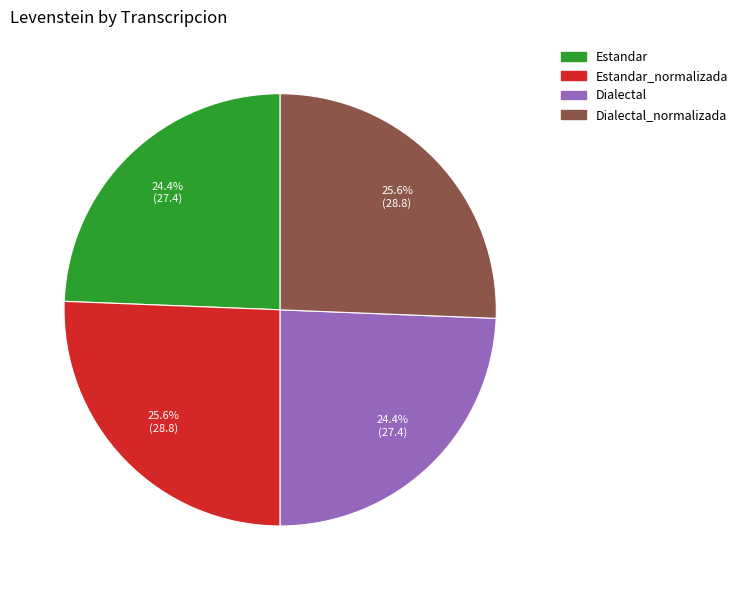

What is the ratio of the value at Estandar_normalizada to the value at Dialectal_normalizada?

1.0